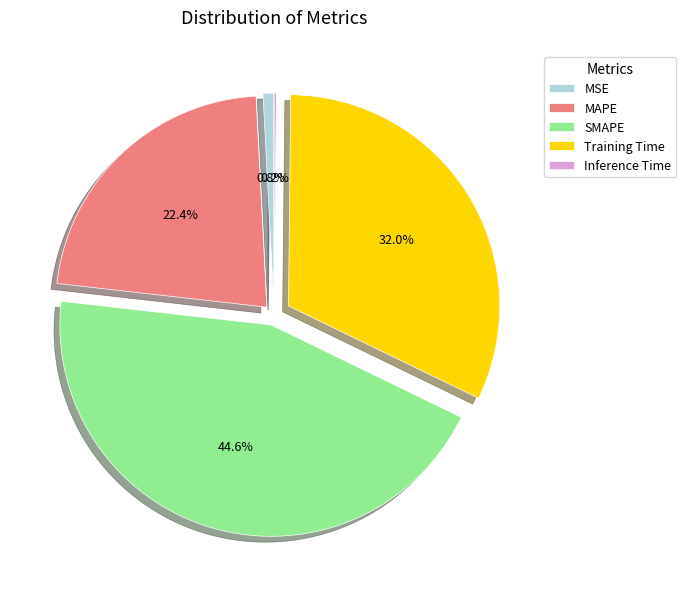

To the nearest percent, what portion does MAPE represent?

22%